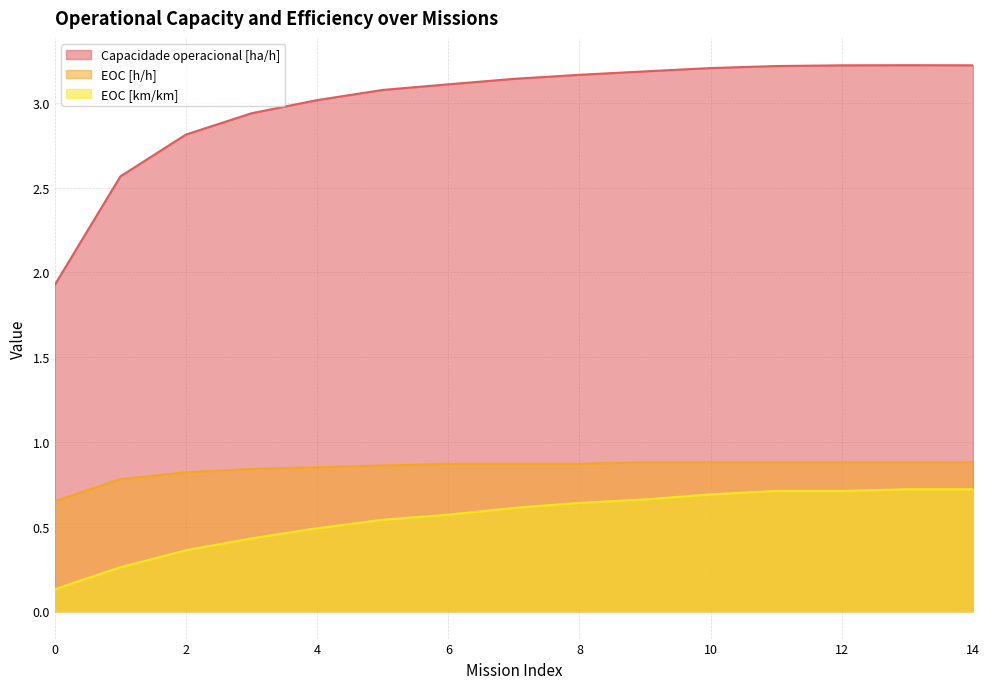

What is the difference between the EOC [h/h] values at 14 and 1?

0.1